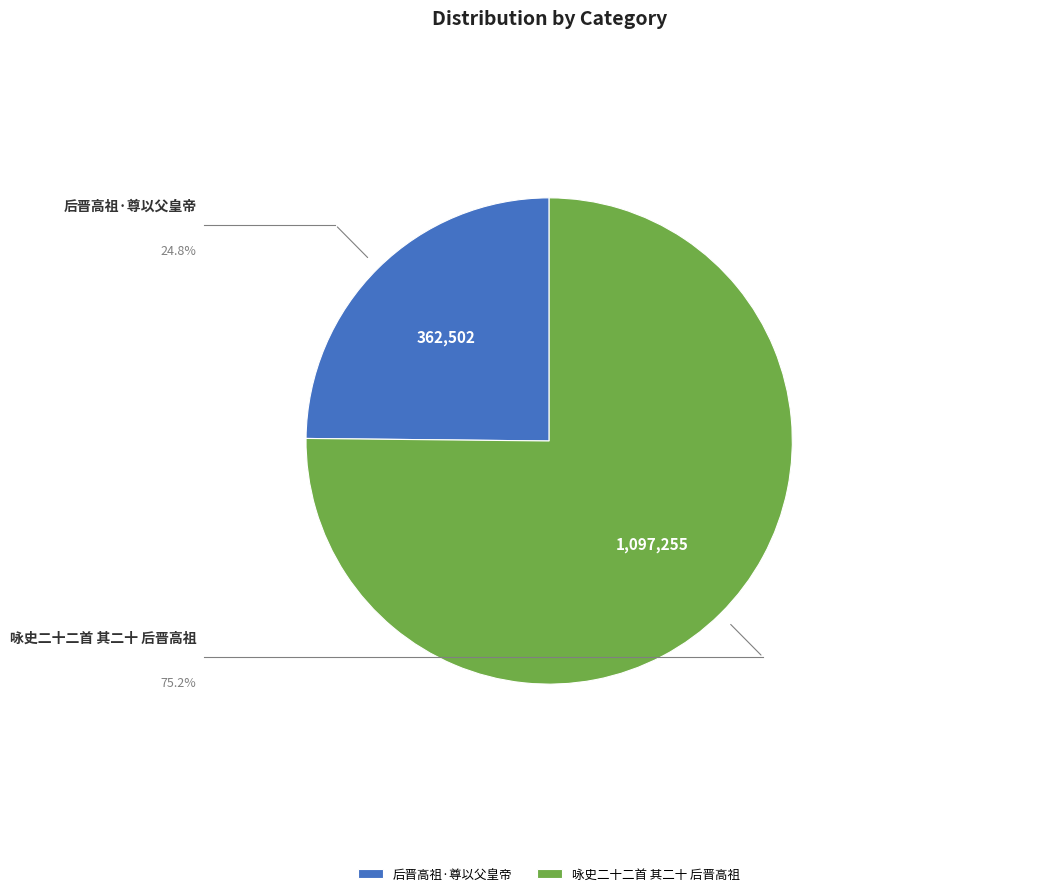

Count the number of slices in the pie.

2